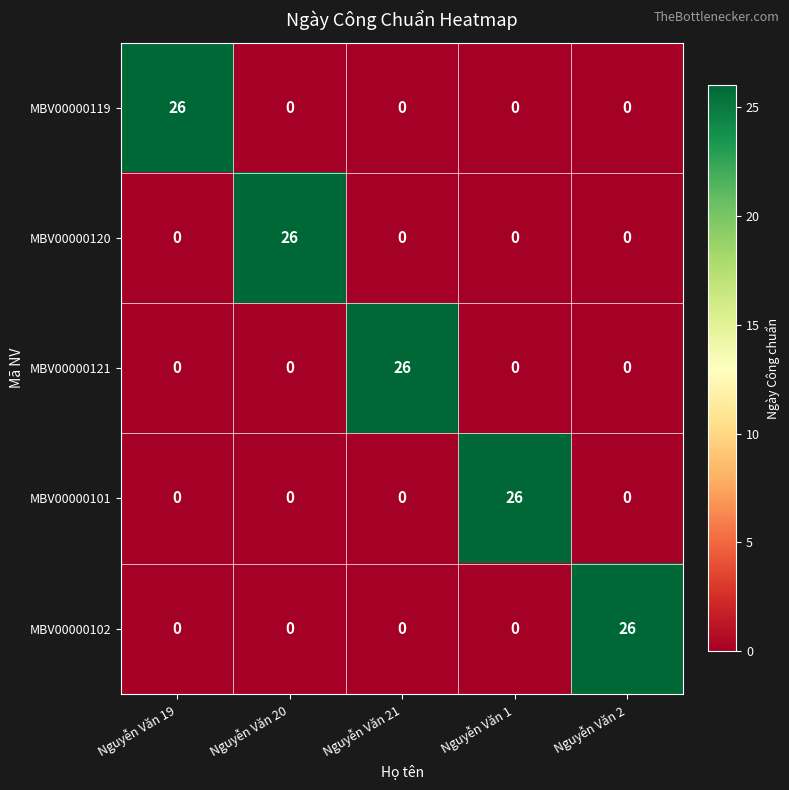

What is the difference between the highest and lowest values at Nguyễn Văn 2?

26